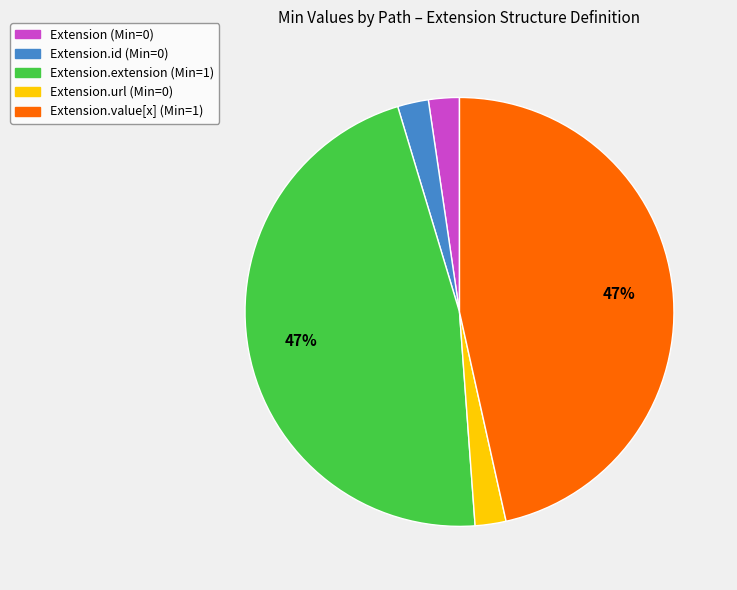

Is there a majority slice in this chart?

No